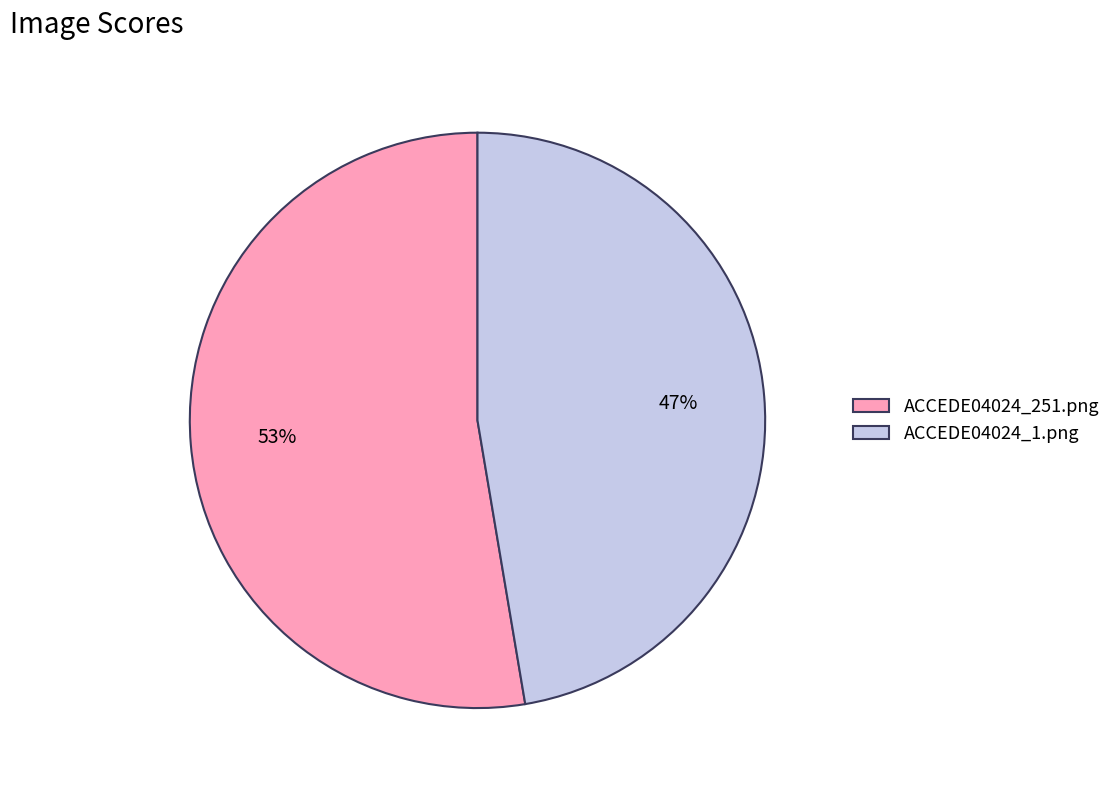

Between ACCEDE04024_251.png and ACCEDE04024_1.png, which is larger?

ACCEDE04024_251.png